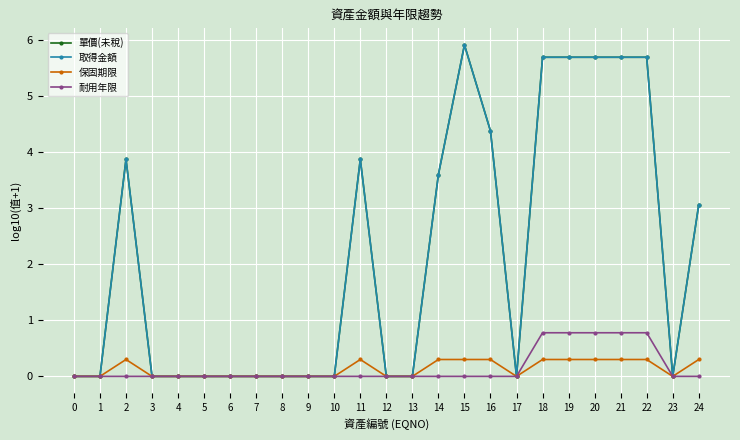

Which series has the largest total across all categories?

單價(未稅)